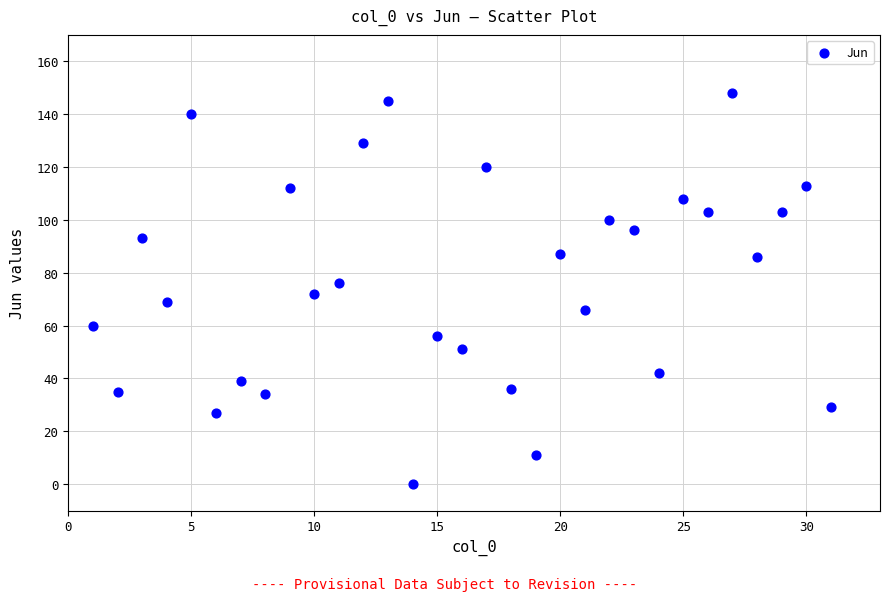

What is the range of X values (max minus min)?

30